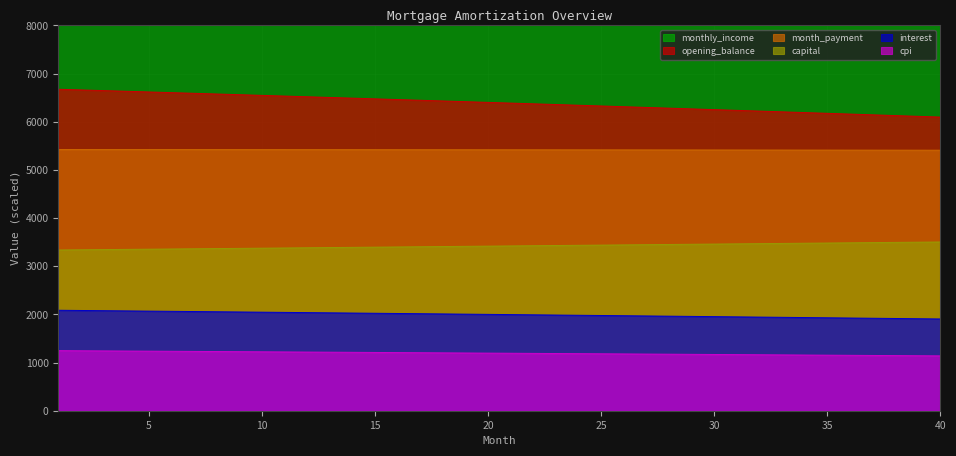

True or false: capital and interest intersect in this chart.

False